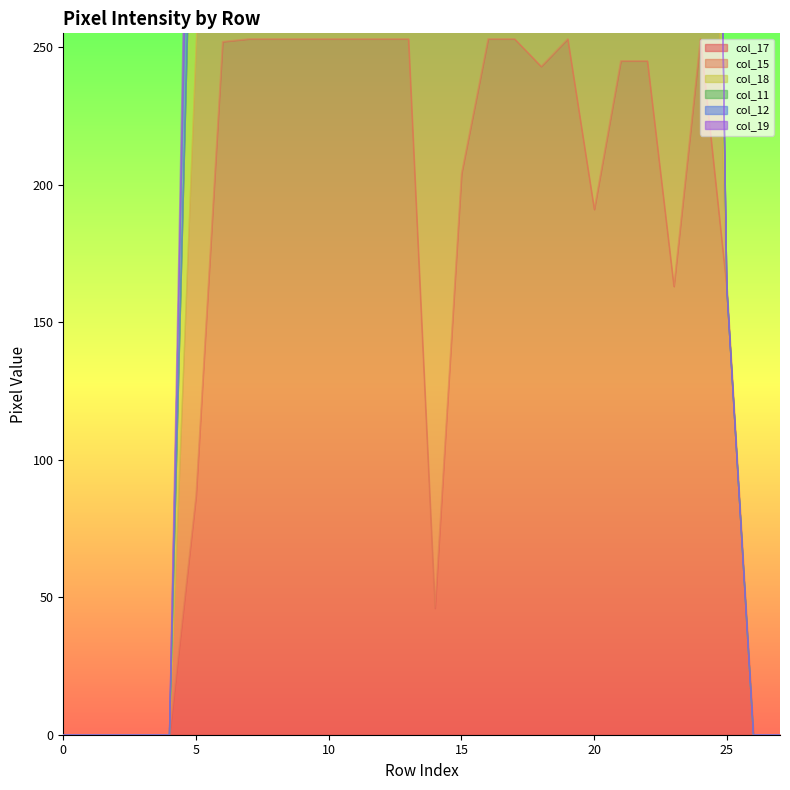

Which series ends up on top after the final intersection of col_18 and col_11?

col_18